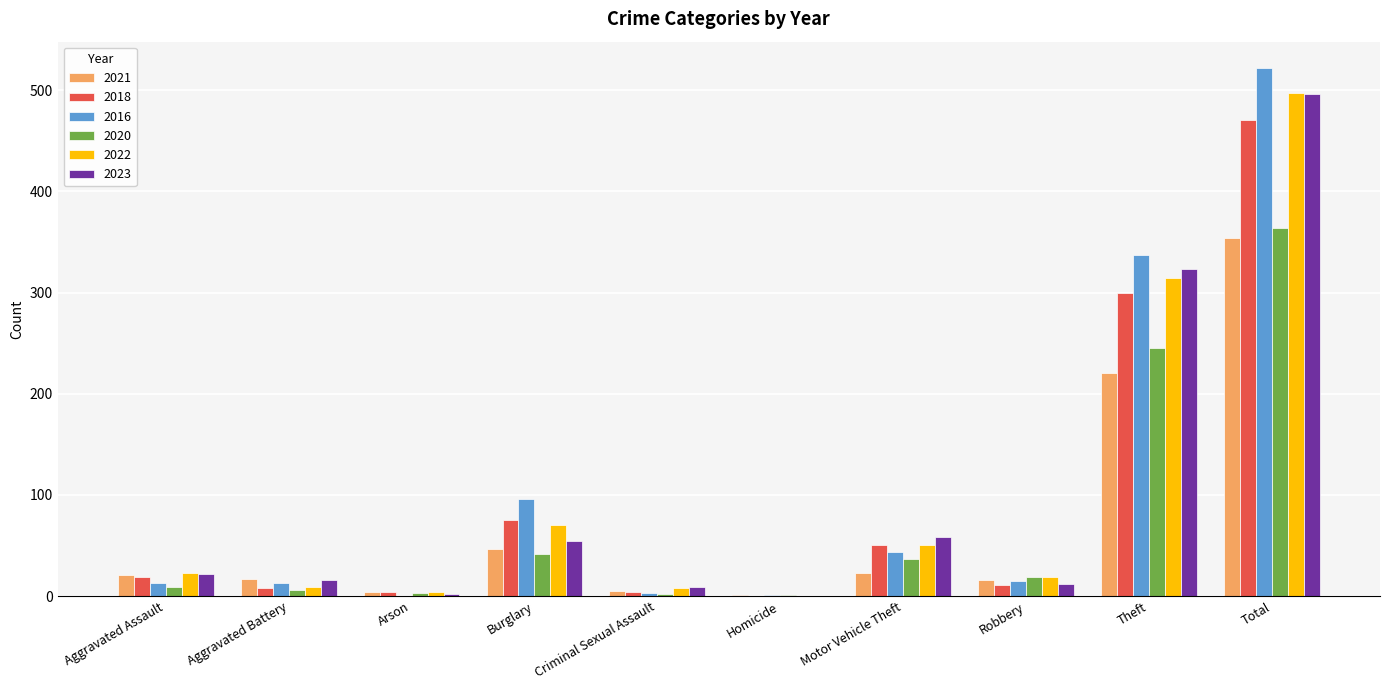

Are the bars horizontal?

No